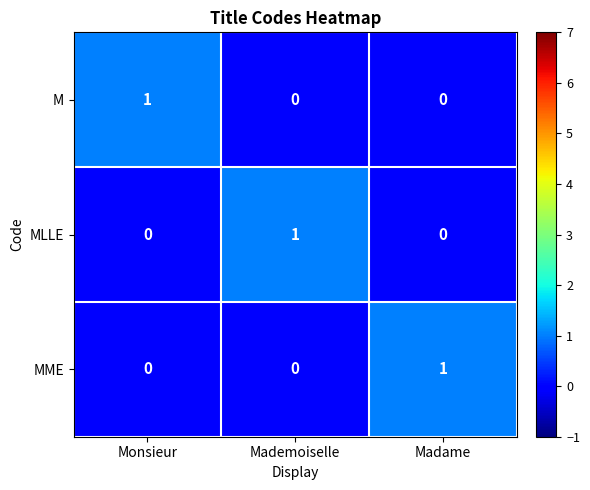

At how many categories does at least one series exceed 0?

3